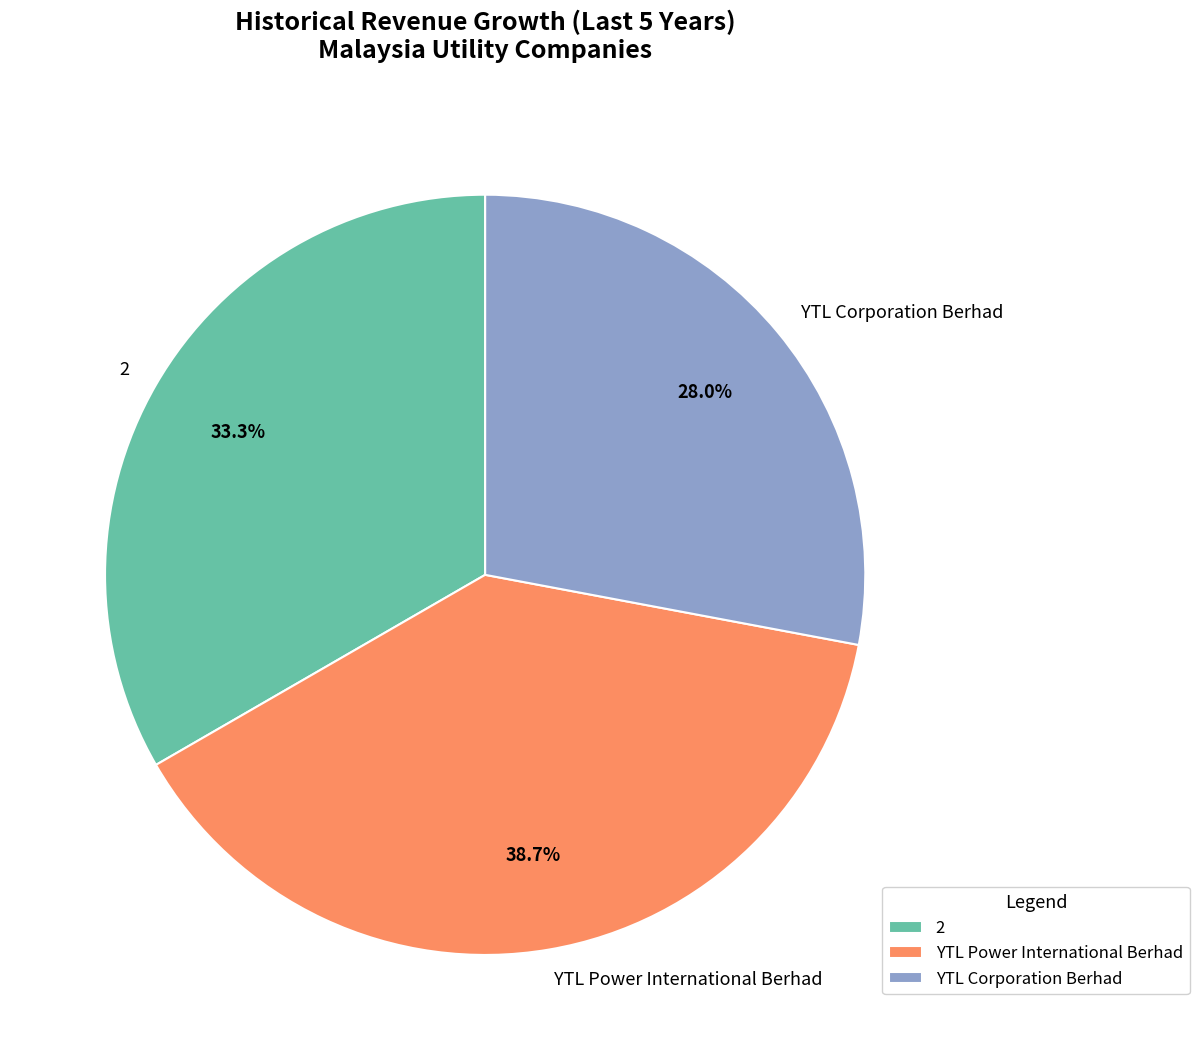

Which slice is the smallest?

YTL Corporation Berhad